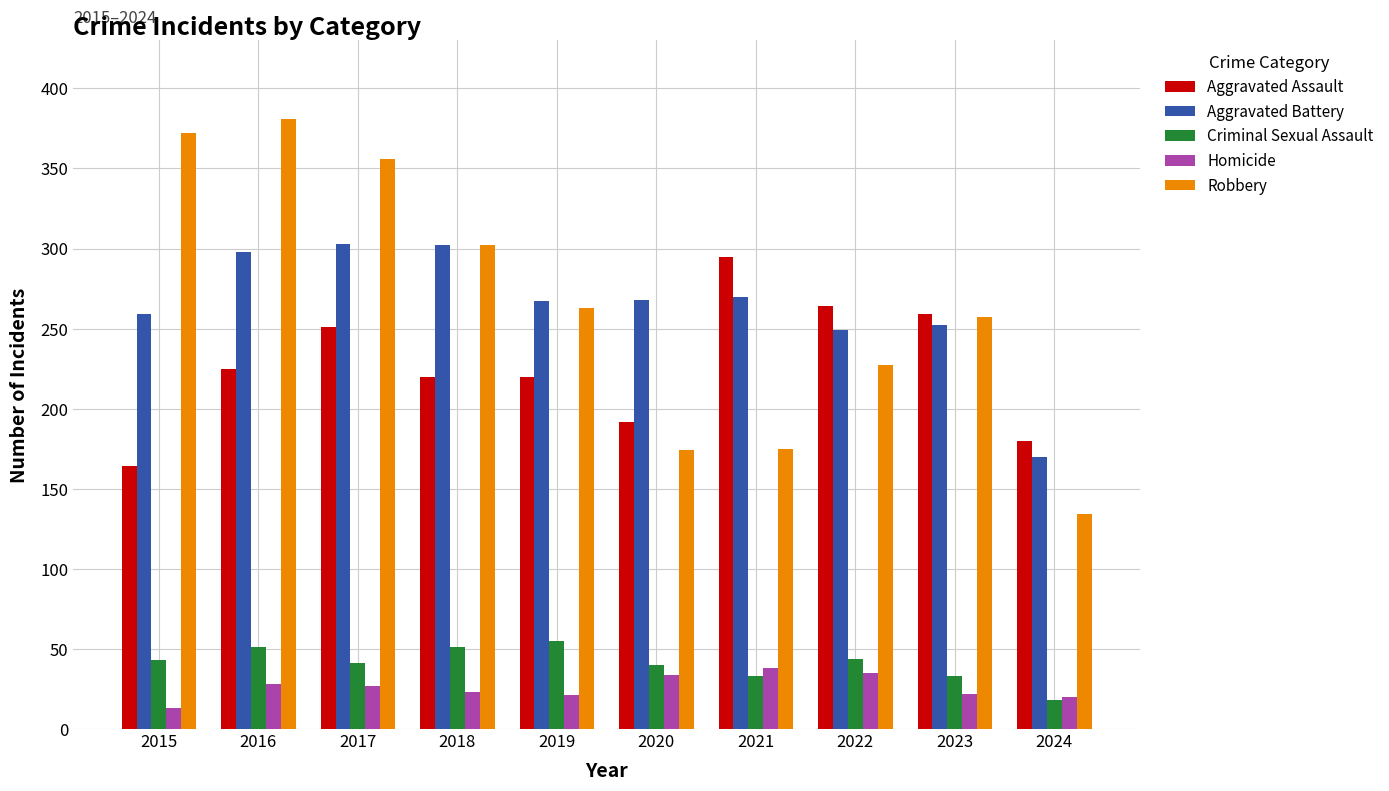

Does the chart contain any negative values?

No